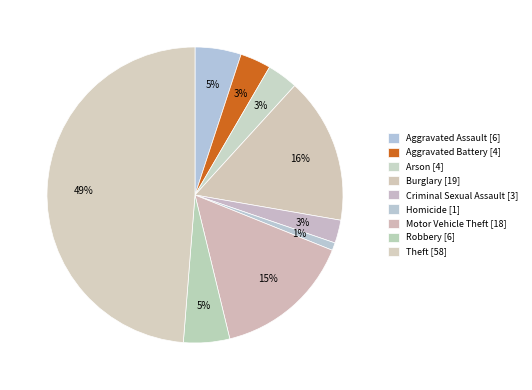

Is there a majority slice in this chart?

No